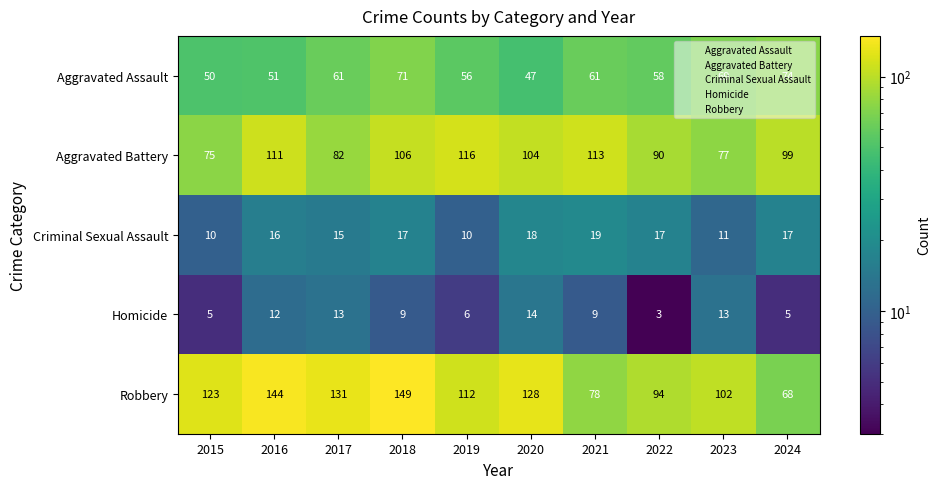

Count the number of categories in the chart.

10